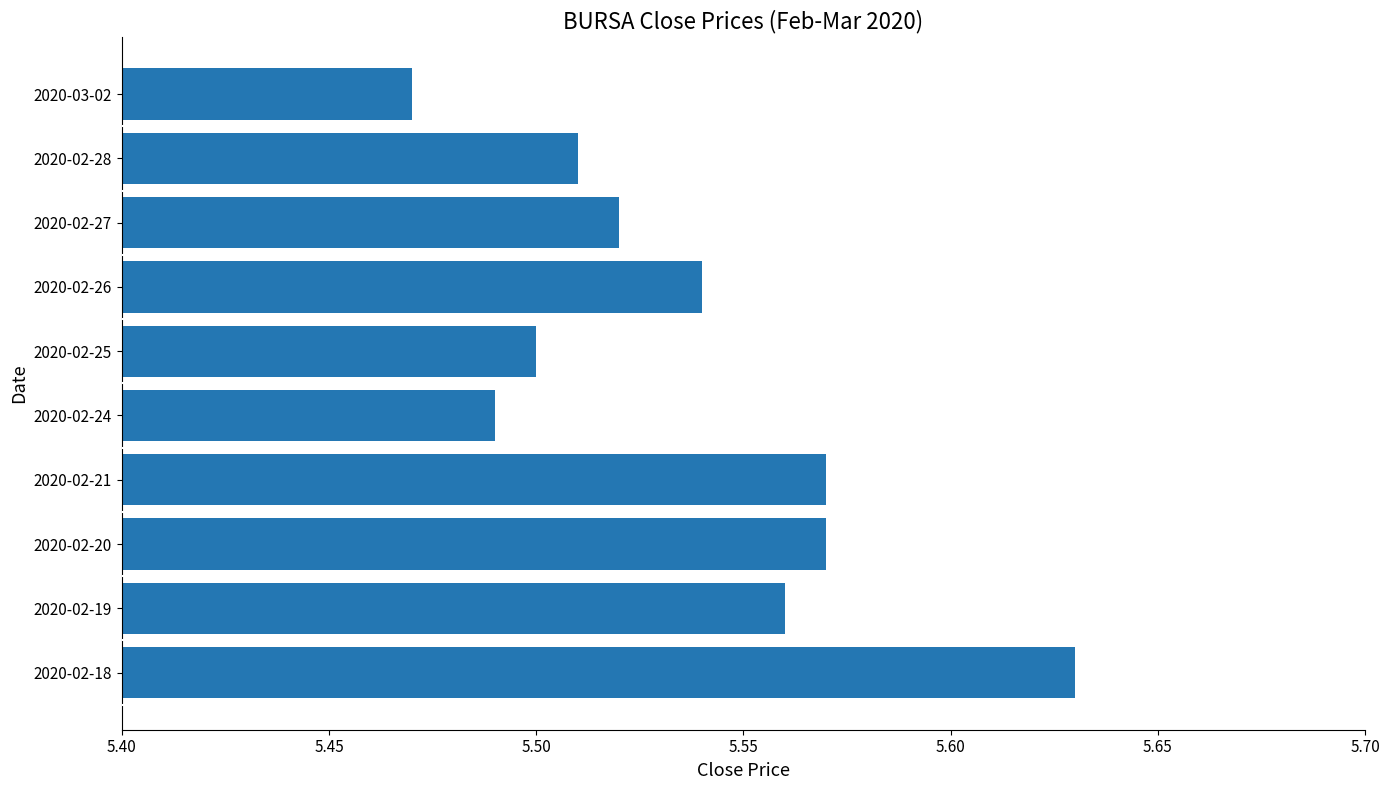

What is the difference between the maximum and minimum values?

0.2